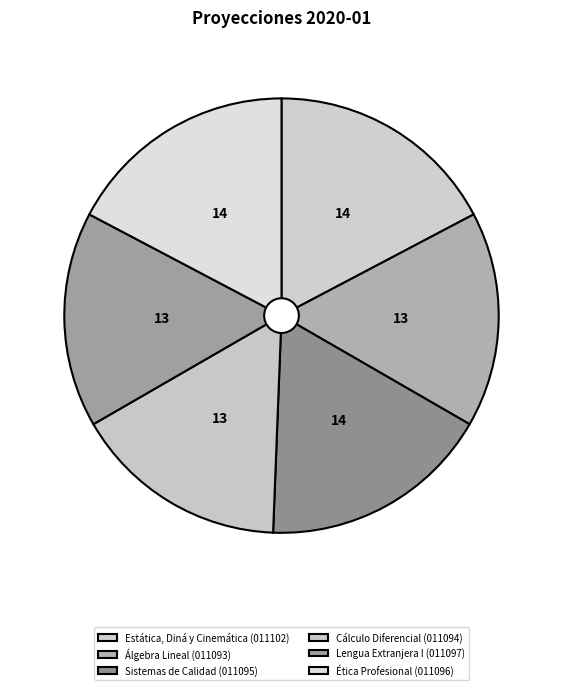

What percentage do Lengua Extranjera I (011097) and Álgebra Lineal (011093) together represent?

32.1%